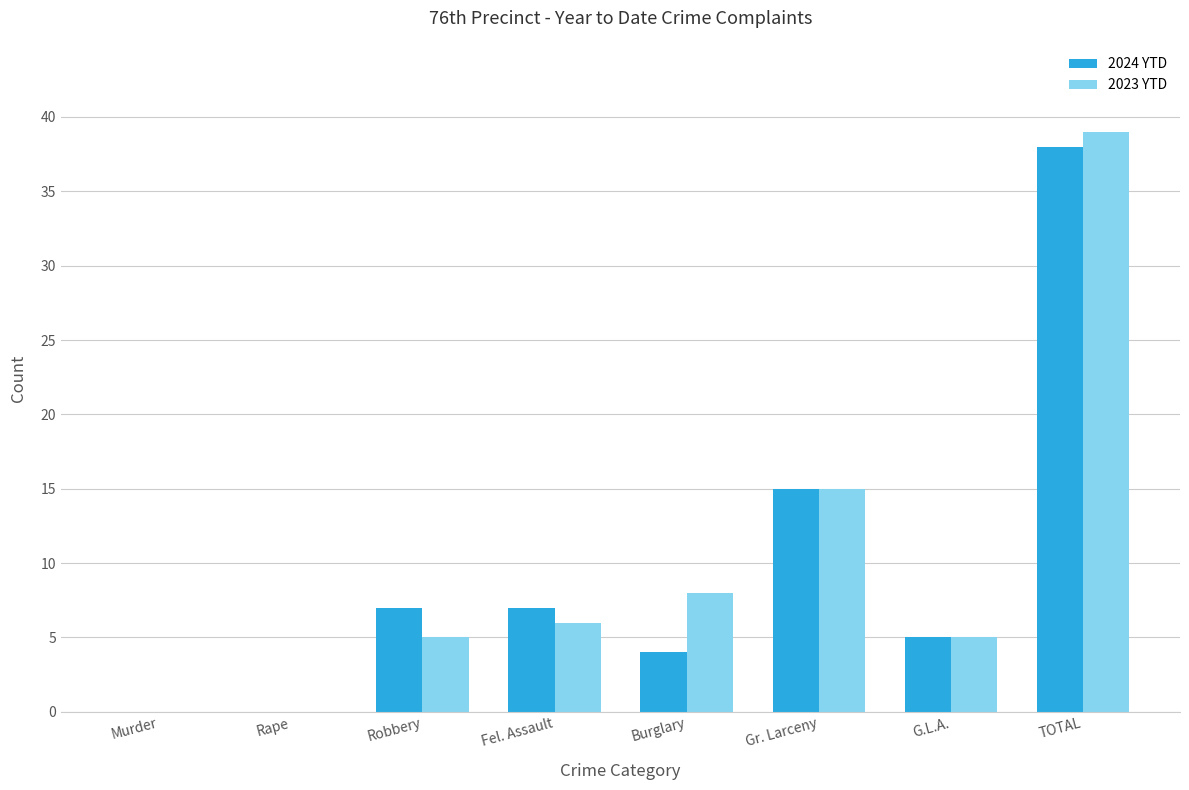

True or false: 2024 YTD has a value of 7 at Fel. Assault.

True